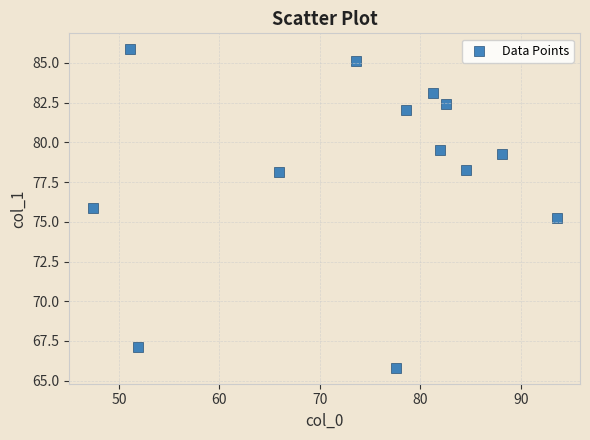

What is the range of X values (max minus min)?

46.2